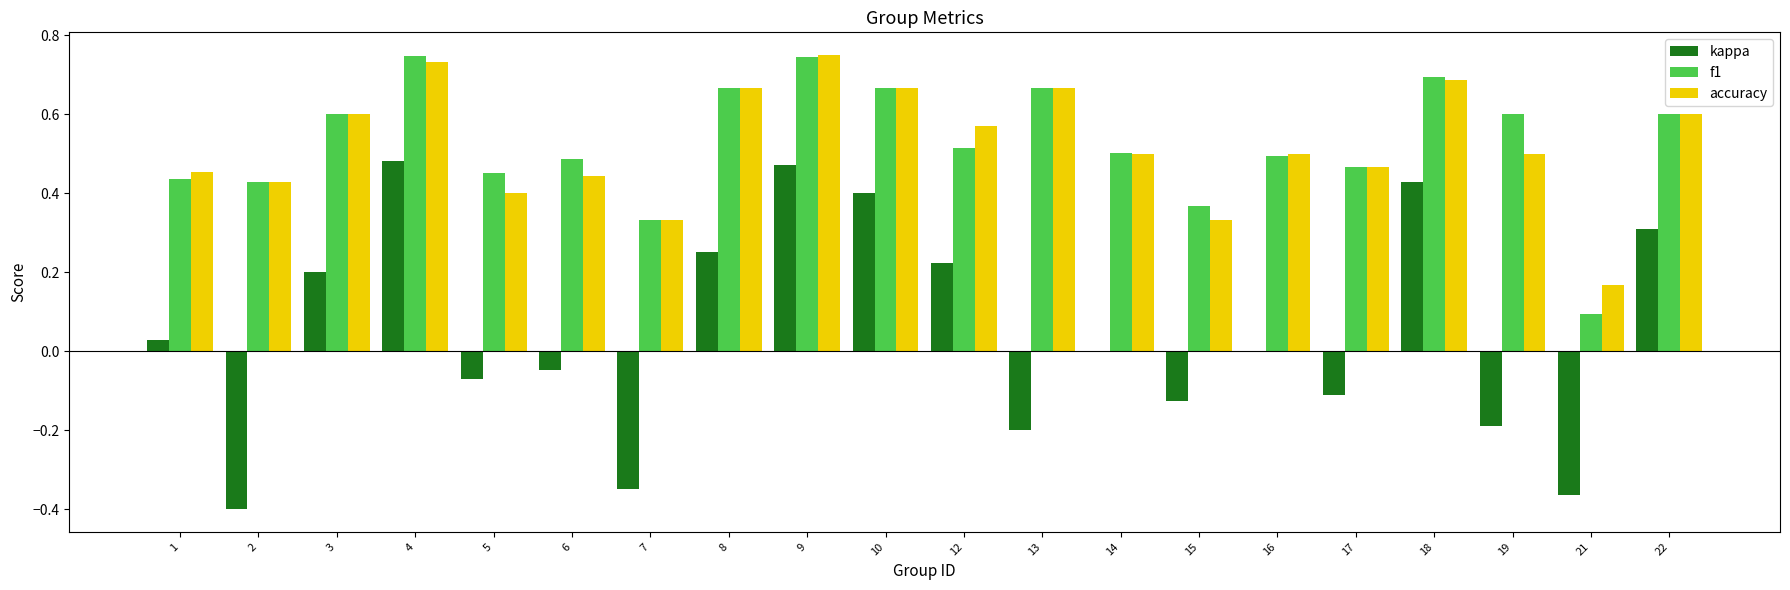

What are all the series names shown in the legend?

kappa, f1, accuracy